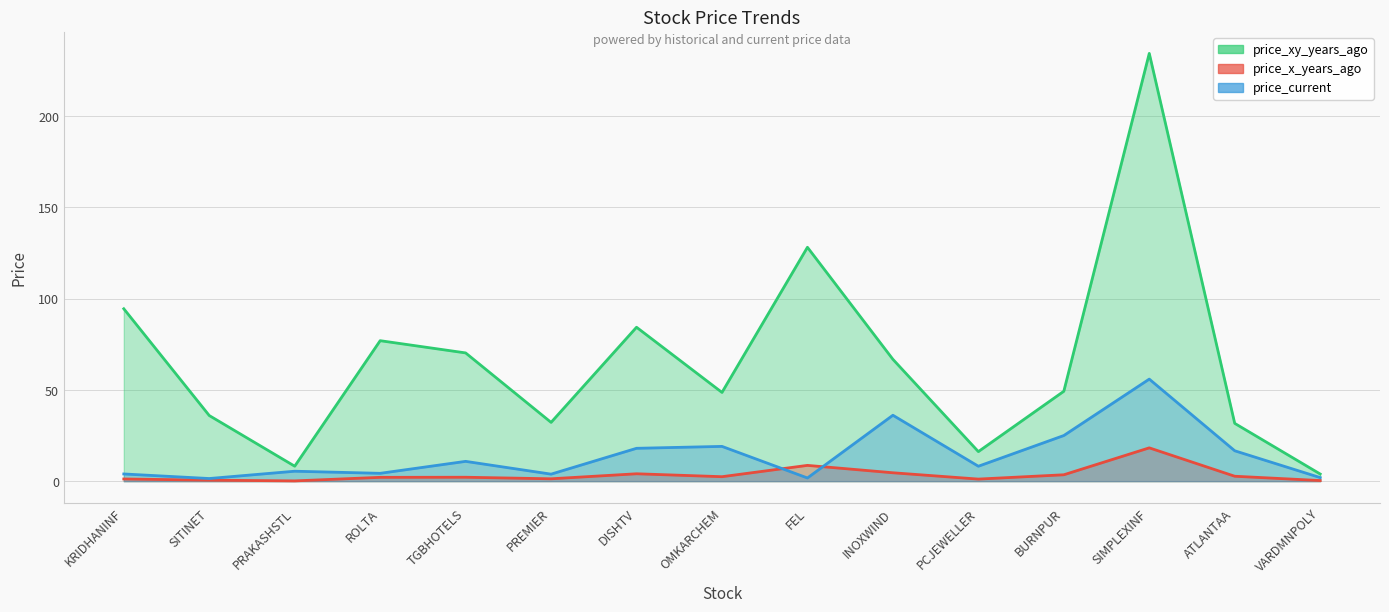

How many values in the price_xy_years_ago series are below 49?

7